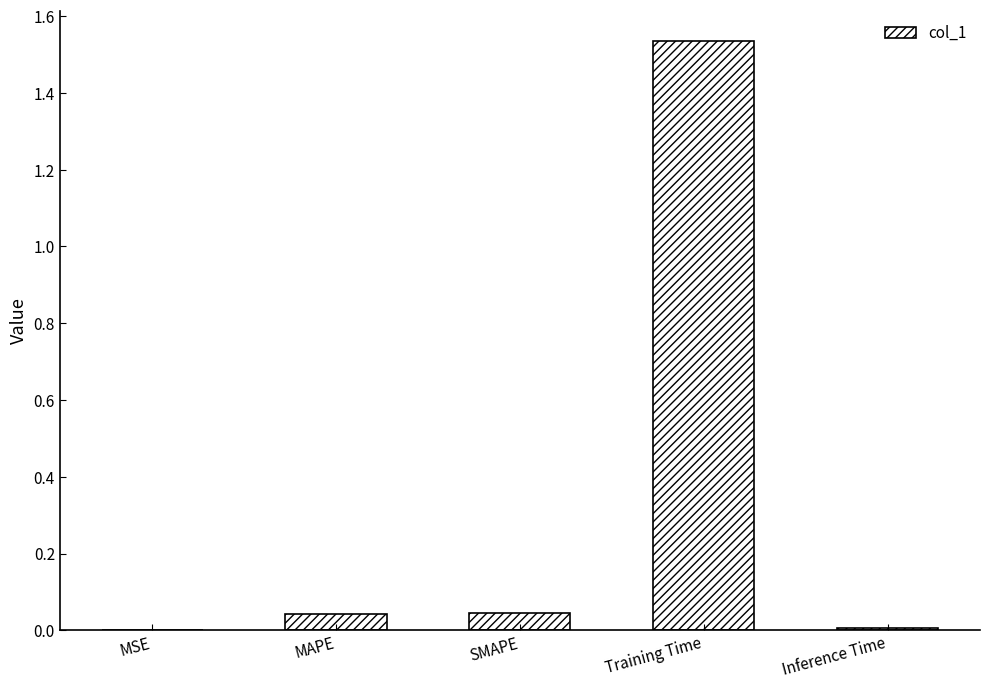

Which category has the highest value across all series?

Training Time